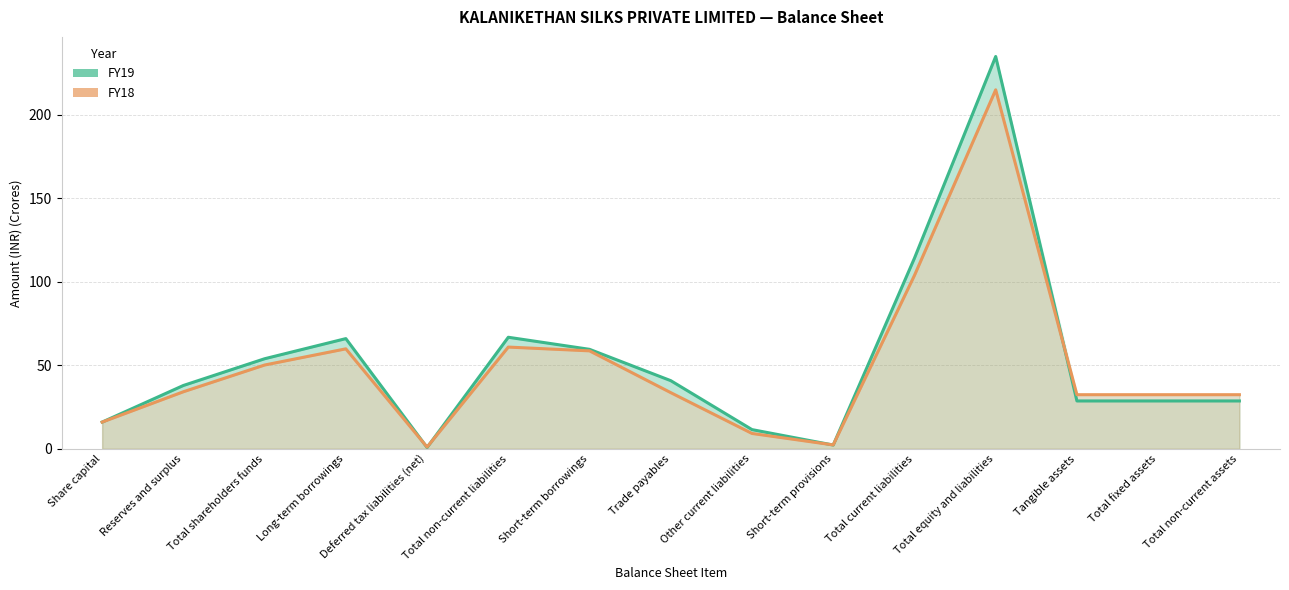

Reading right to left, transcribe all the data shown in this chart.

FY19: 28.7	28.7	28.7	234.8	114.1	2.3	11.5	40.8	59.6	66.8	0.8	66.0	53.9	37.9	16.0
FY18: 32.4	32.4	32.4	214.9	103.8	2.3	9.2	33.6	58.6	60.9	1.1	59.9	50.2	34.2	16.0